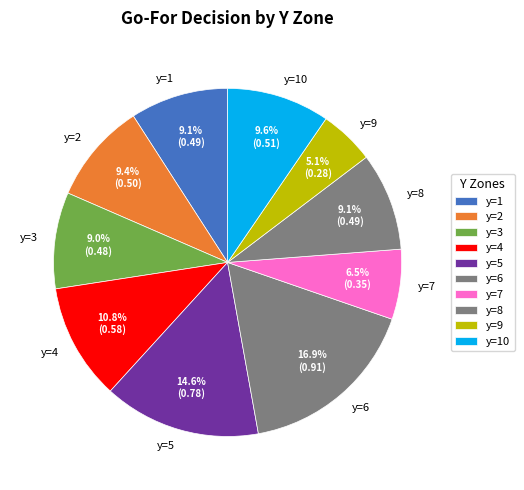

To the nearest percent, what is the difference between the largest and smallest slice percentages?

12%